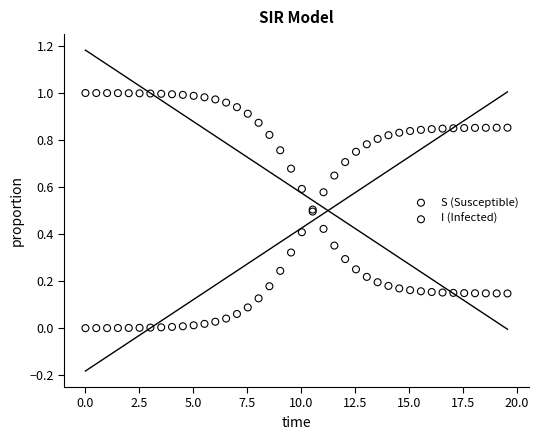

Which series reaches the maximum Y coordinate?

S (Susceptible)